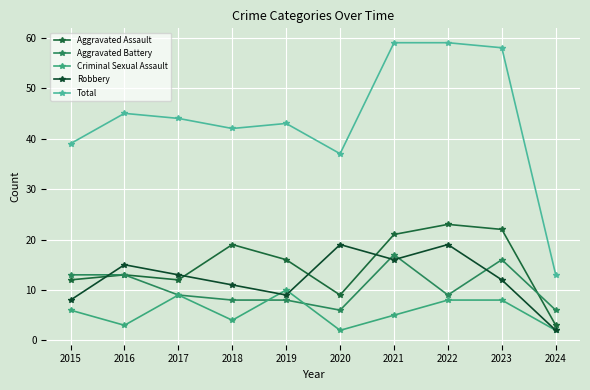

In Robbery, how many points are higher than both neighbors (excluding endpoints)?

3